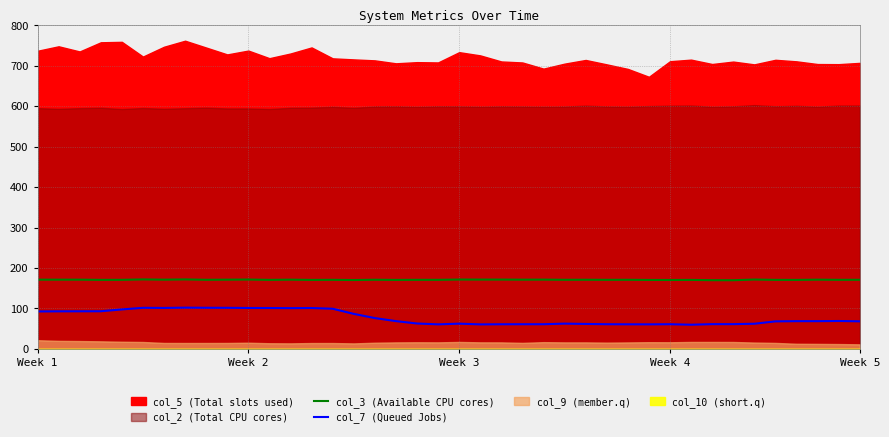

True or false: col_7 (Queued Jobs) and col_3 (Available CPU cores) cross at least once.

False